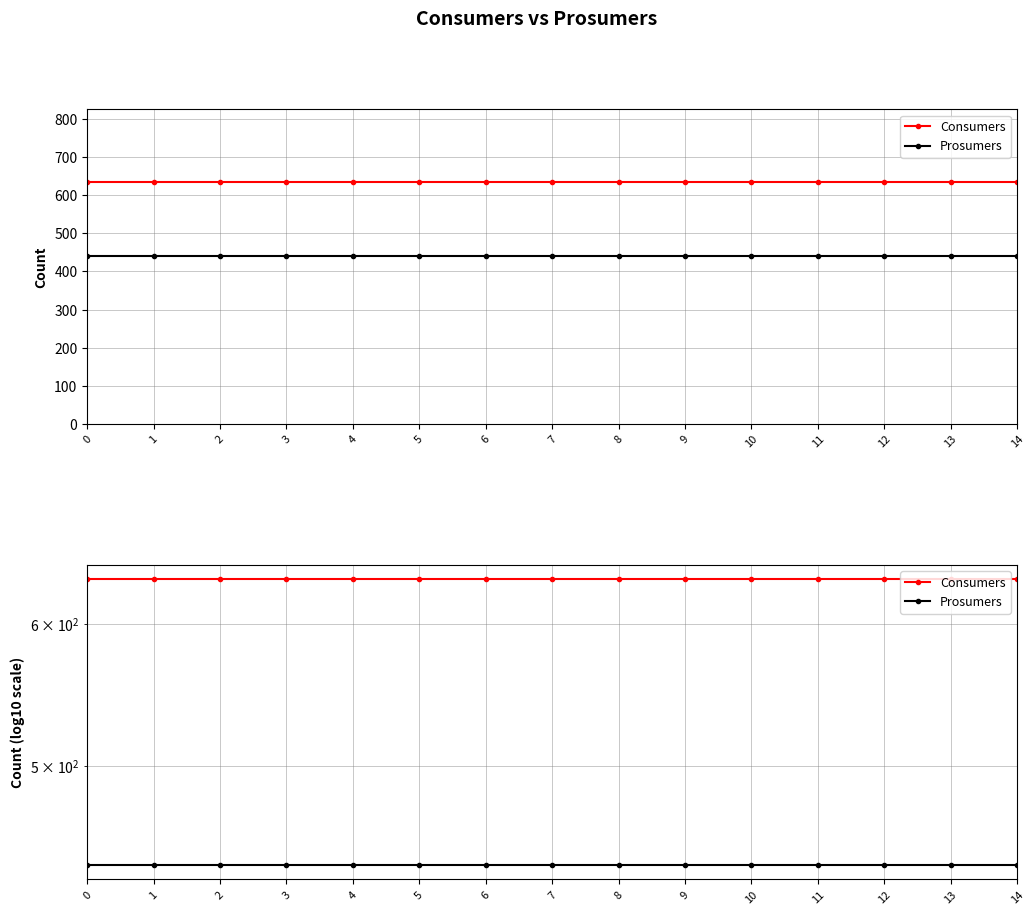

Which series has the largest range (max minus min)?

Consumers